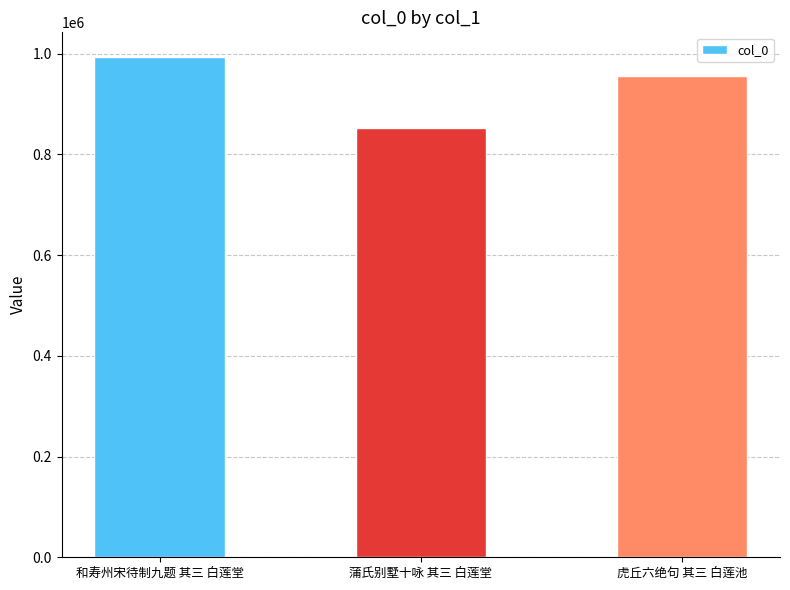

The value at 蒲氏别墅十咏 其三 白莲堂 is 1147160. True or false?

False